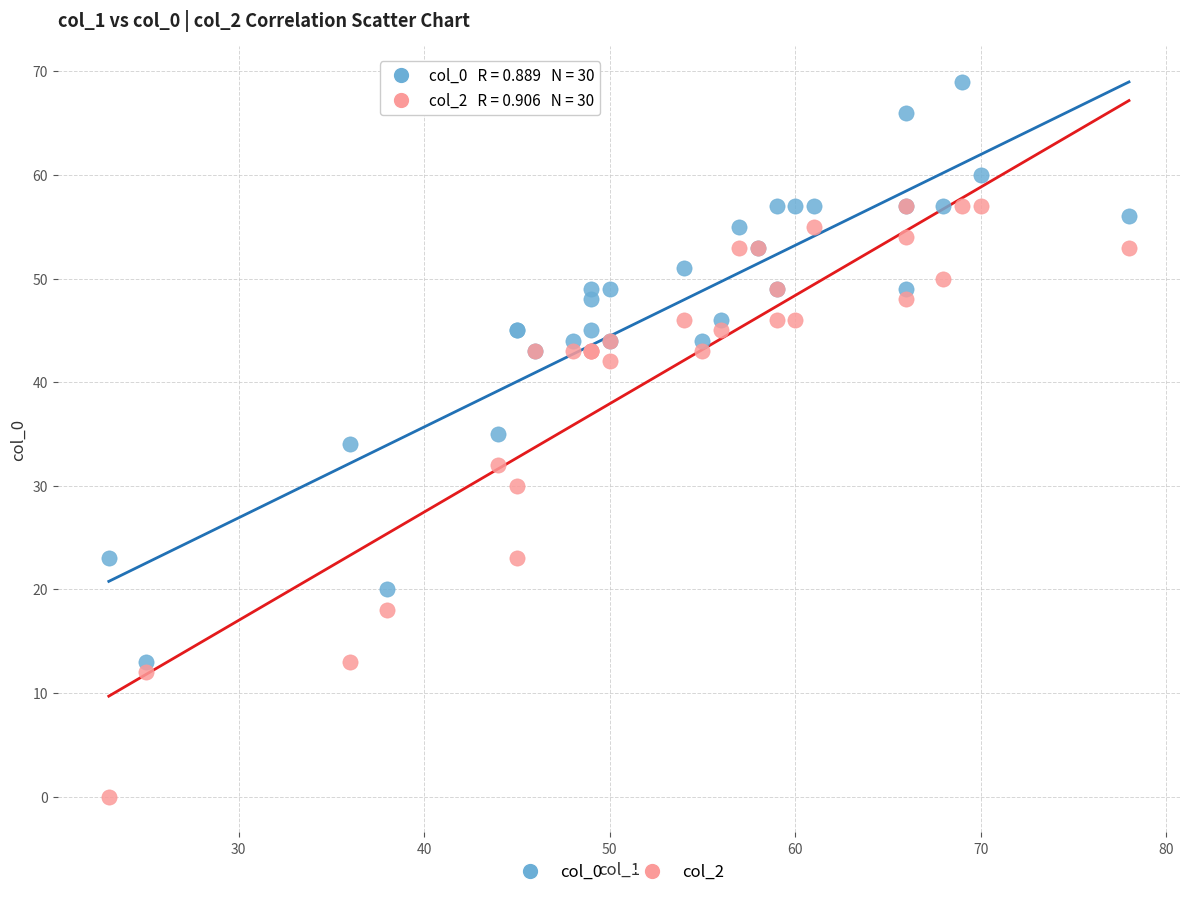

In the col_2 series, what Y value is closest to 28?

30